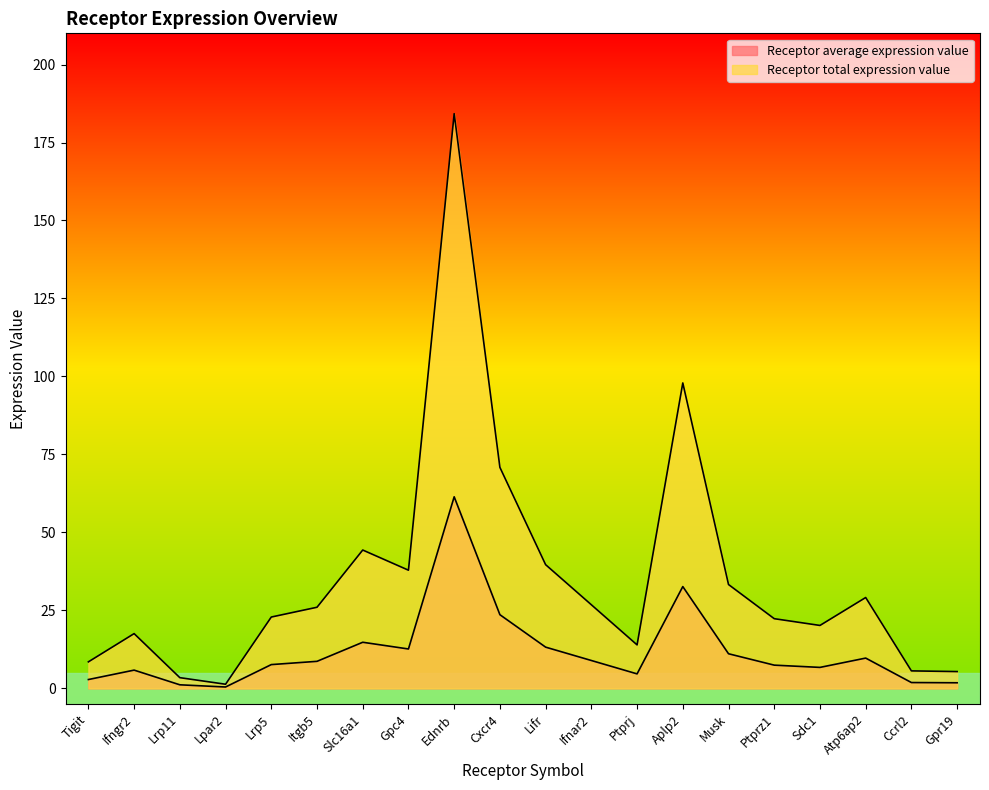

Which label corresponds to the smallest value in the chart?

Lpar2